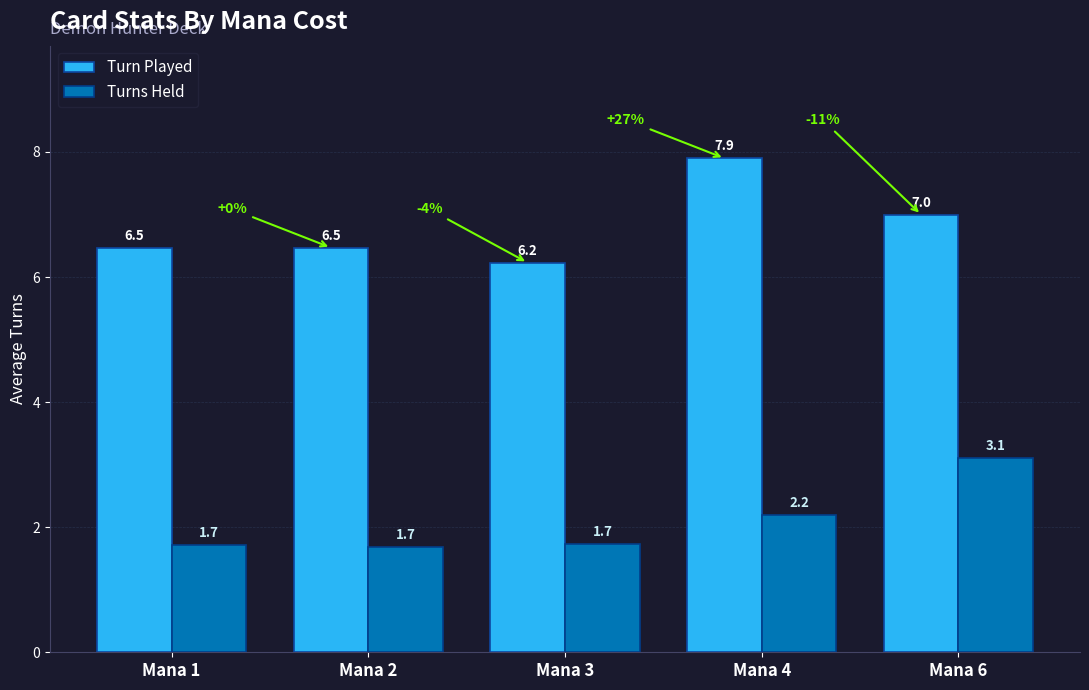

What is the difference between the highest and lowest values at Mana 2?

4.8